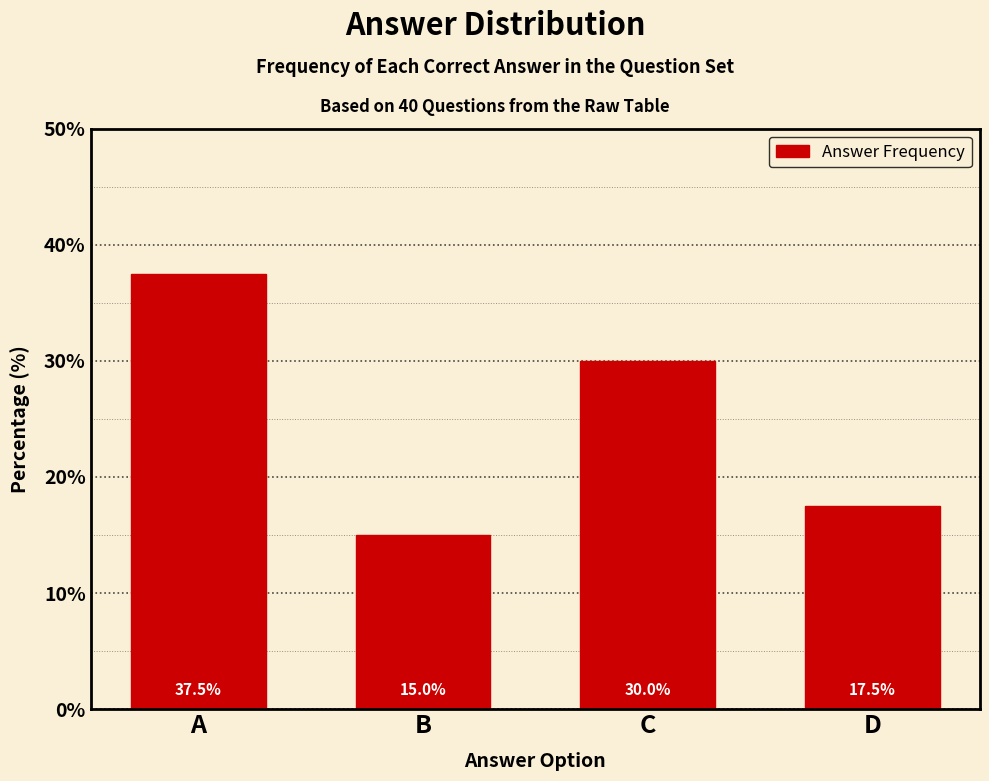

What is the difference between the maximum and minimum values?

22.5